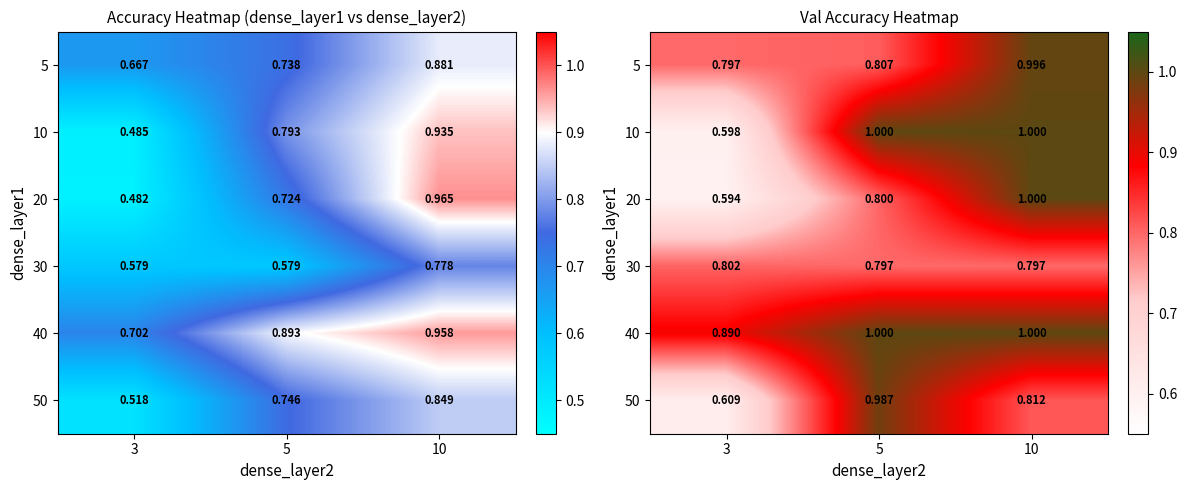

What is the difference between the maximum and minimum values in the 10 series?

0.4